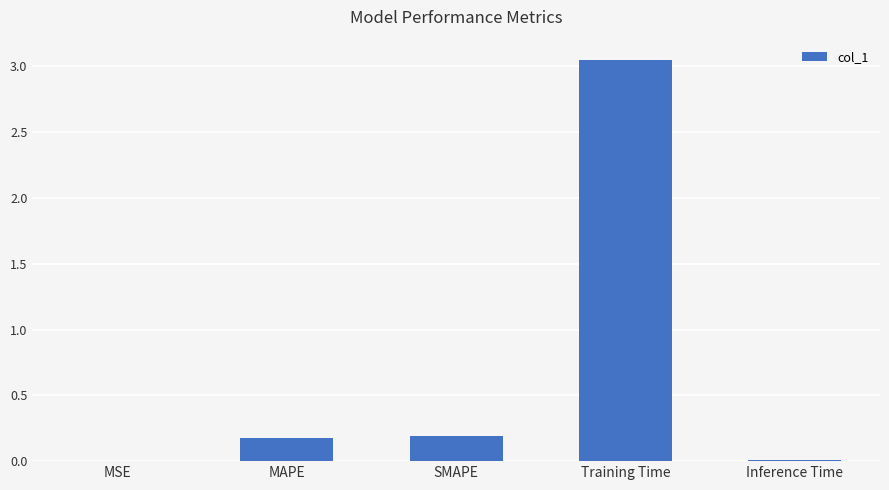

The value at Training Time is 1.3. True or false?

False